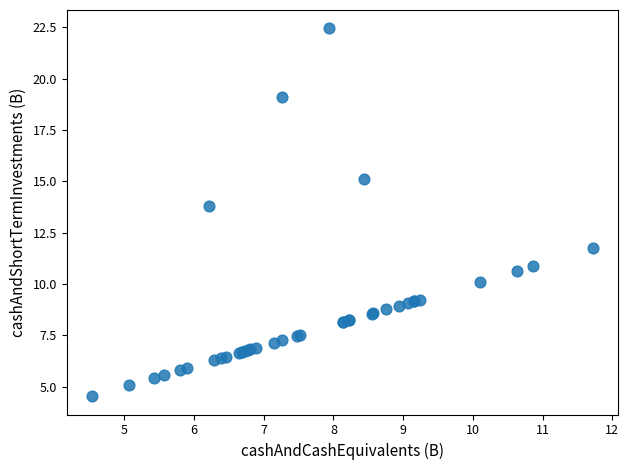

What Y value in the scatter plot is closest to 13?

13.8